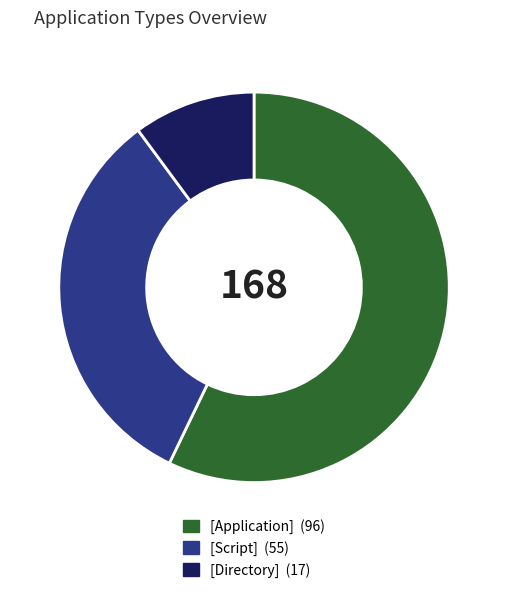

True or false: [Application] accounts for 57% of the total.

True